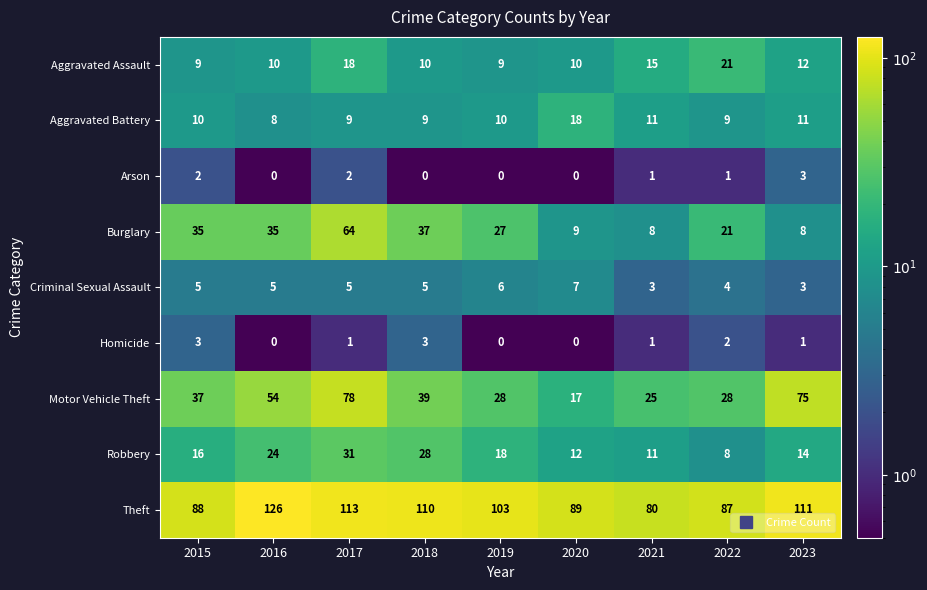

At which category is the sum across all series the highest?

2017